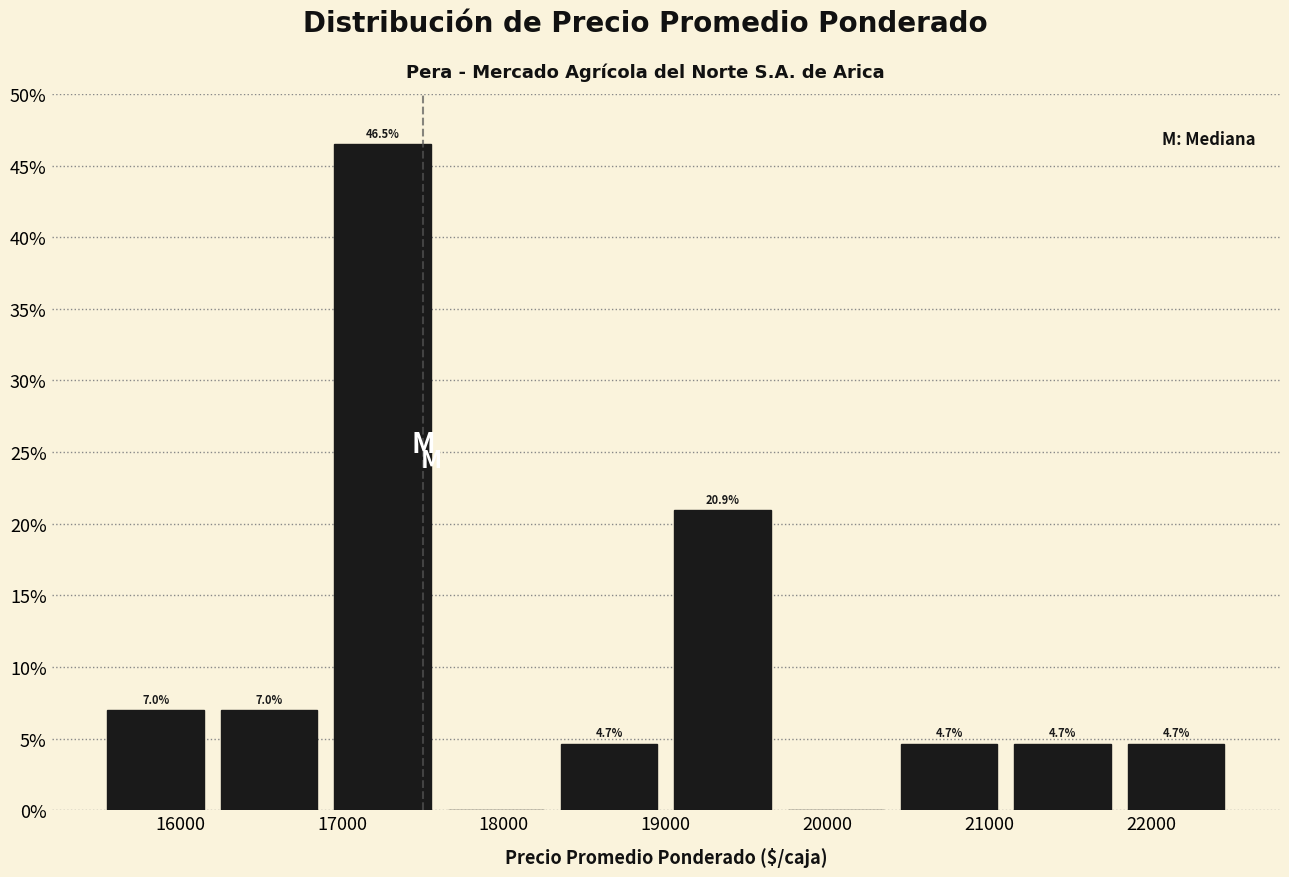

Which range on the x-axis has the tallest bar?

16900 to 17600